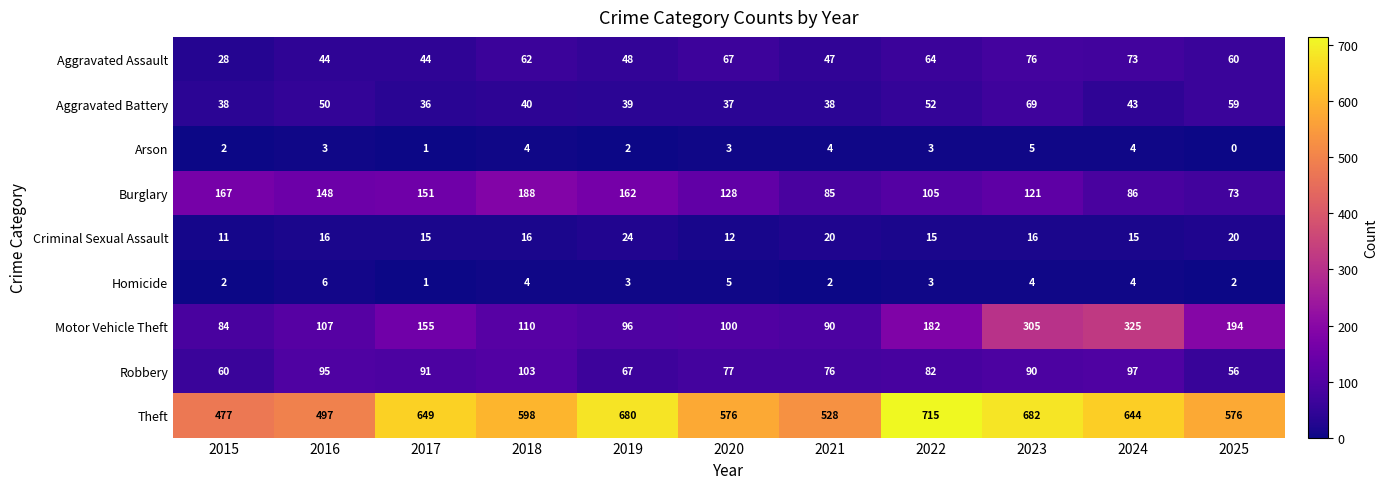

Which series has the largest total across all categories?

Theft